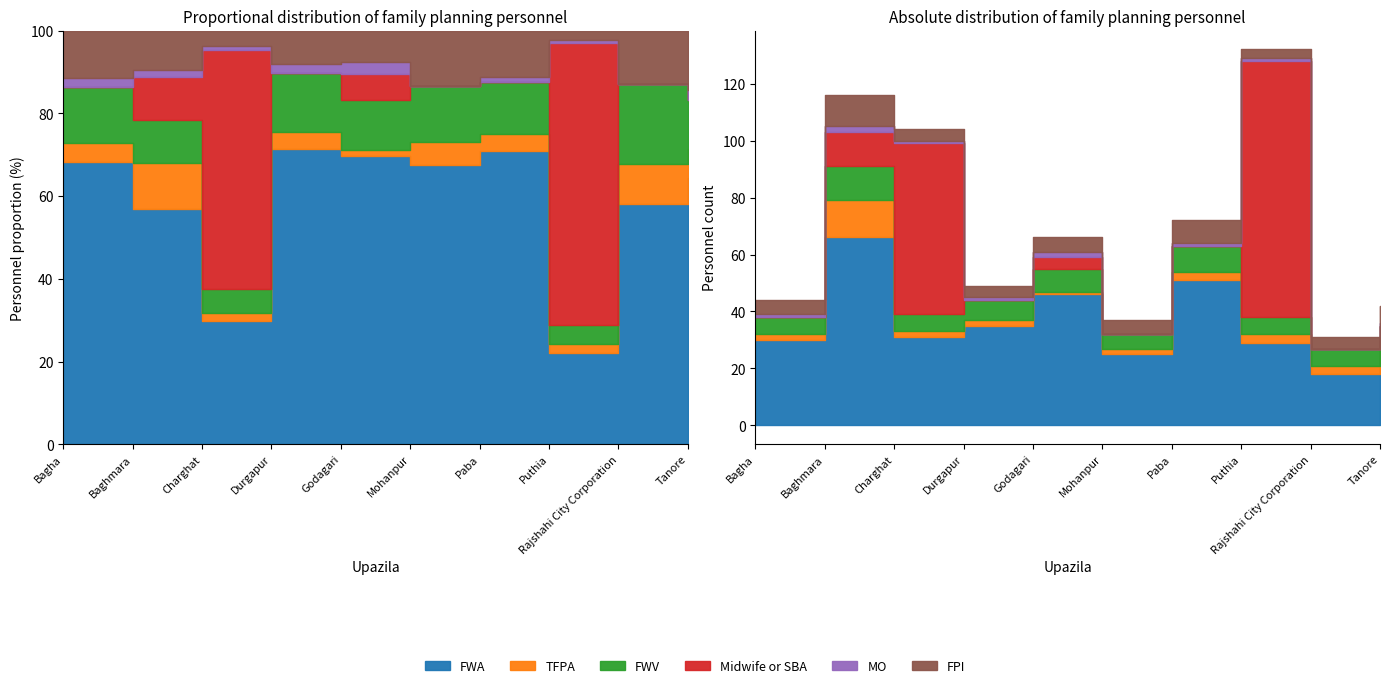

Which series has the largest total across all categories?

FWA